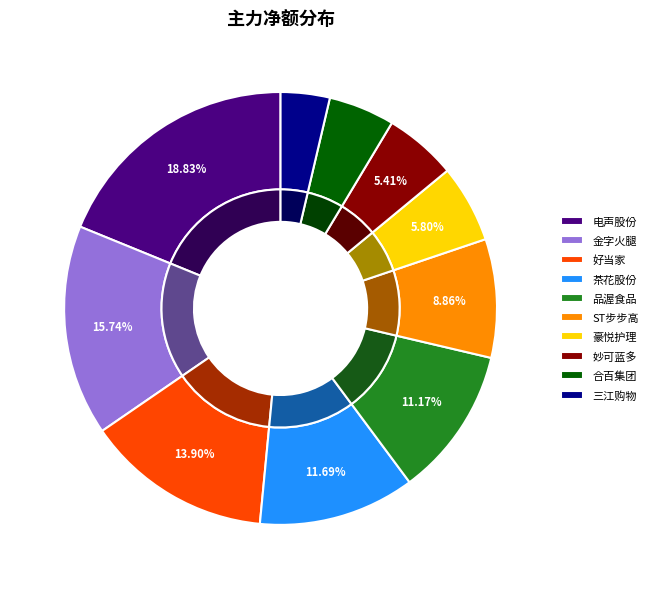

The 金字火腿 slice represents 16% of the pie. True or false?

True